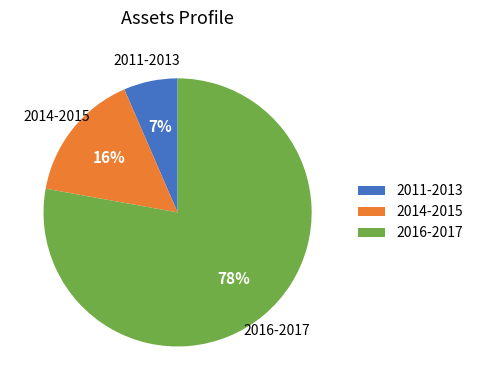

Do 2011-2013 and 2014-2015 together represent more than half of the pie?

No